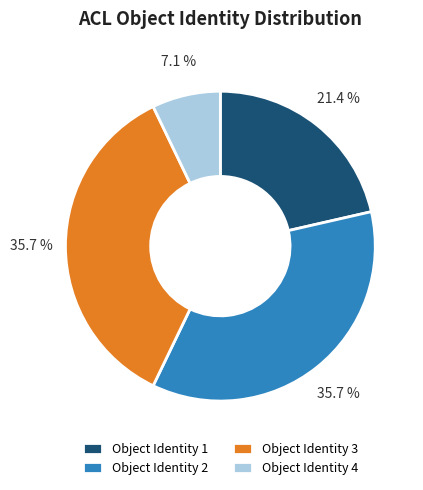

Does any single category account for the majority?

No